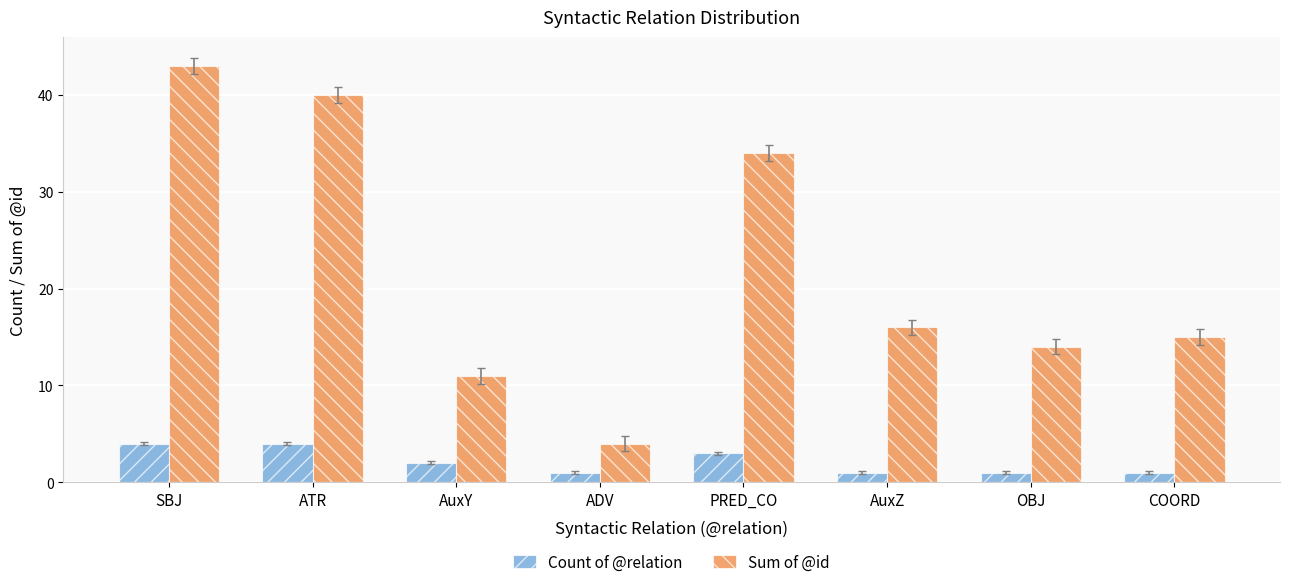

What are all the series names shown in the legend?

Count of @relation, Sum of @id